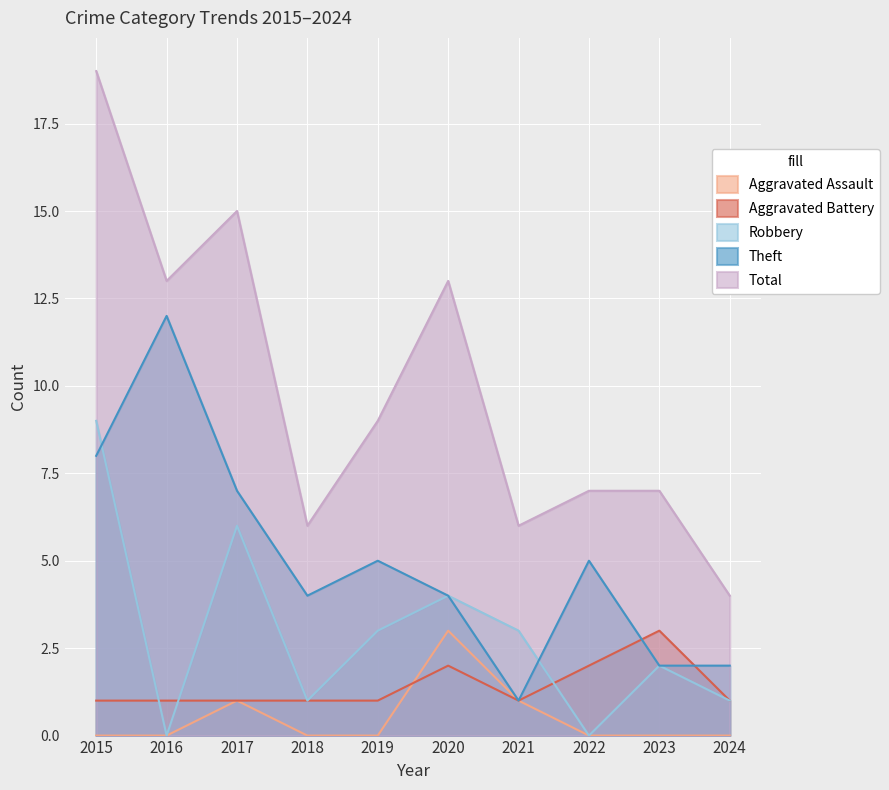

What is the value of the Total point at the 10th from the left?

4